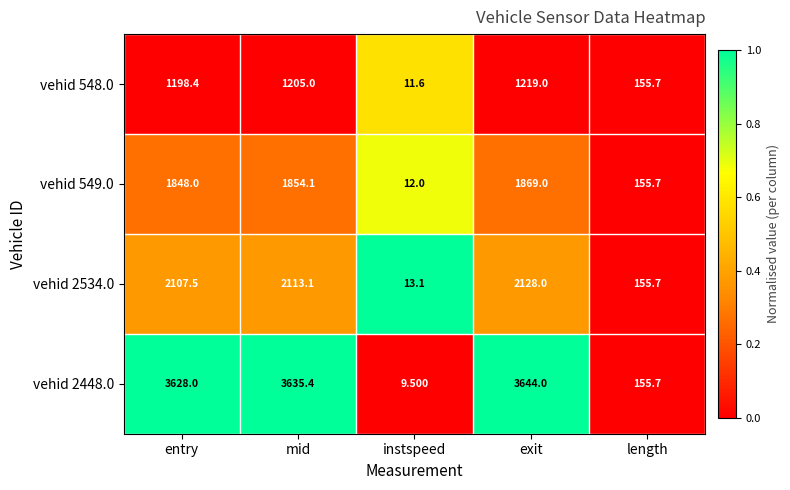

Is the value of vehid 2534.0 at exit greater than the value of vehid 2448.0 at exit?

No